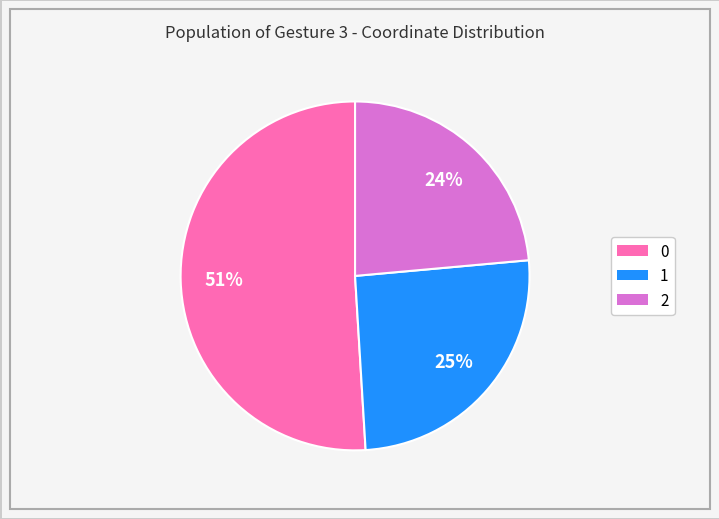

Combined, do 1 and 0 account for over 50%?

Yes